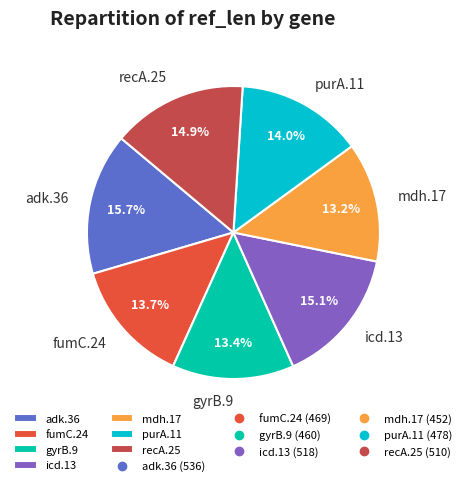

True or false: adk.36 accounts for 8% of the total.

False